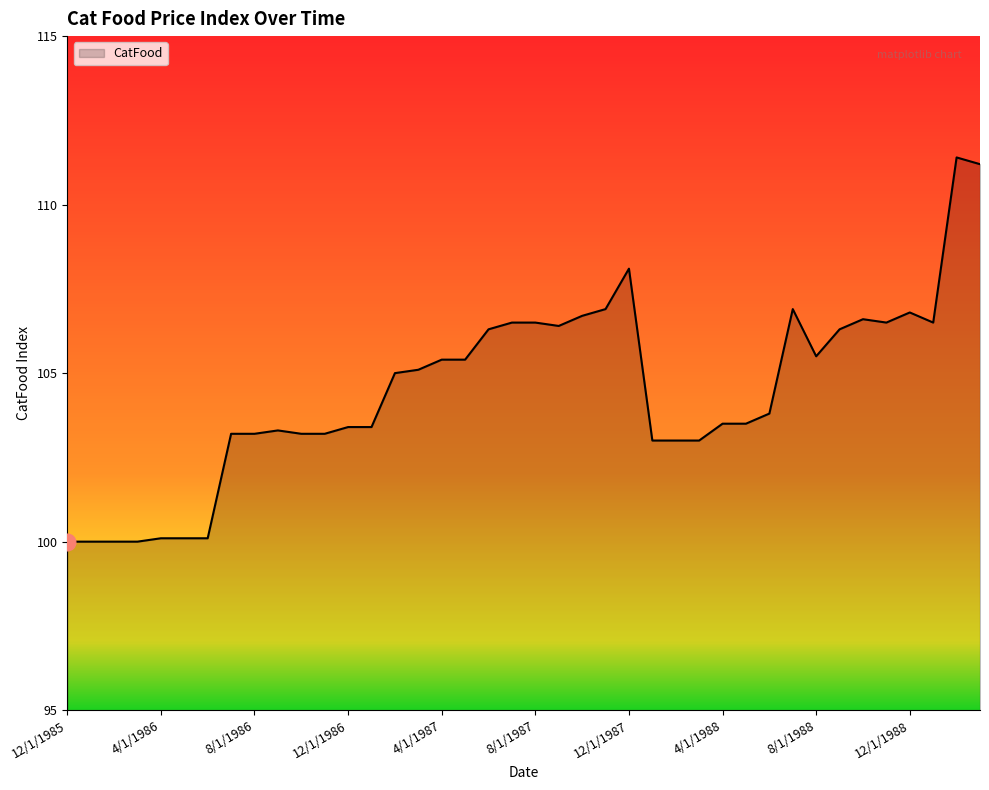

What is the minimum value shown in the chart?

100.0